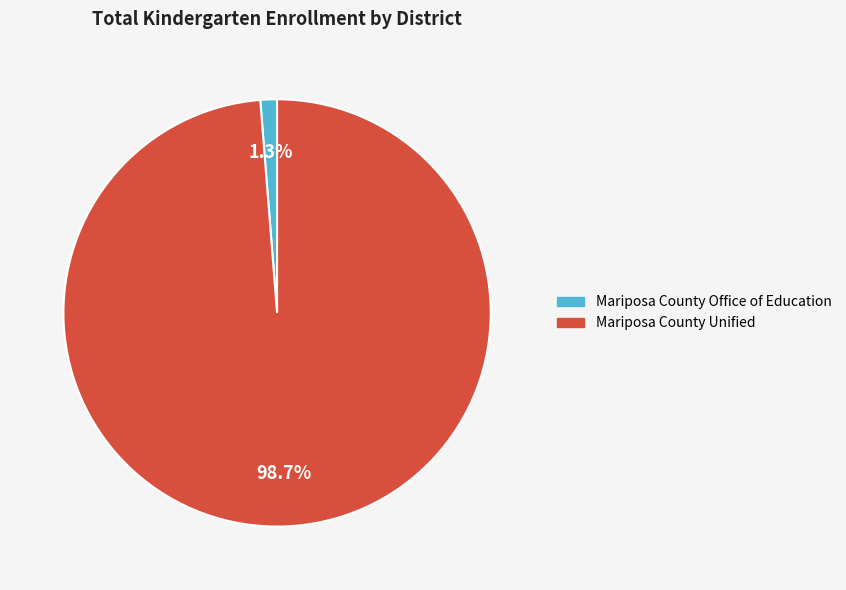

The Mariposa County Office of Education slice represents 1% of the pie. True or false?

True